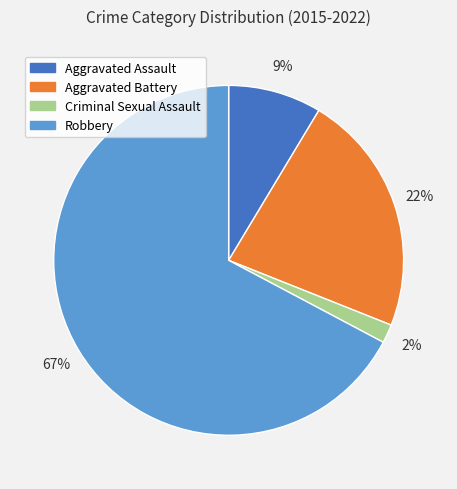

Between Aggravated Battery and Criminal Sexual Assault, which is larger?

Aggravated Battery